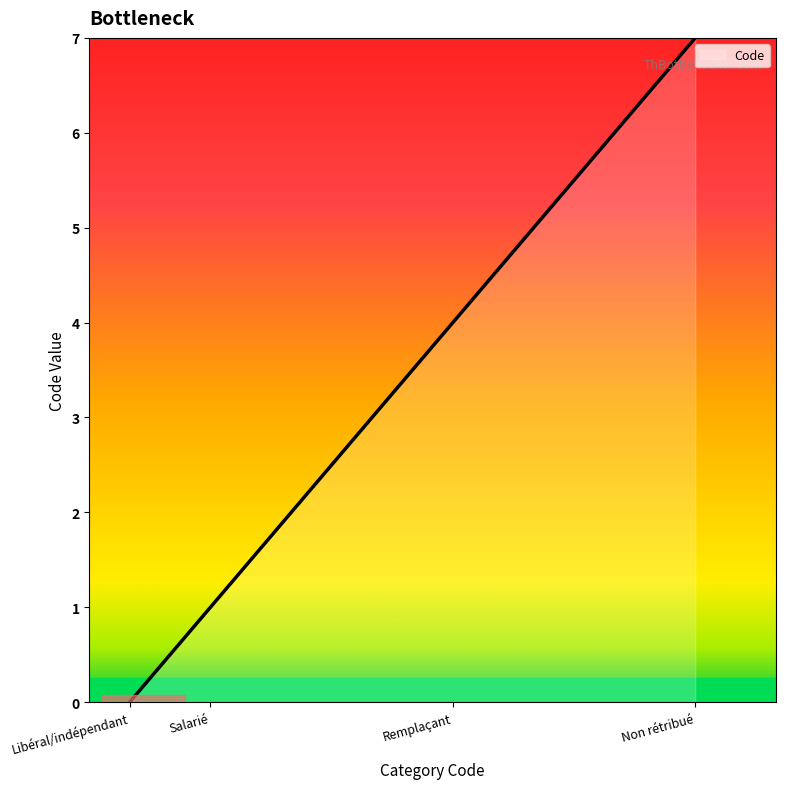

What is the greatest value displayed?

7.0